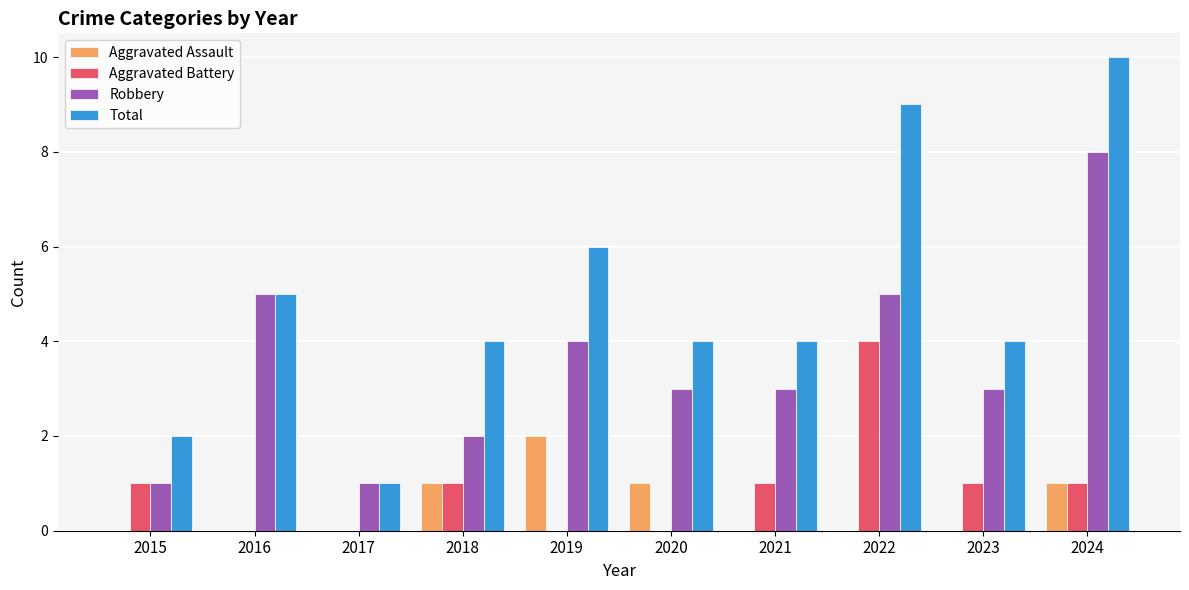

What is the spread (max minus min) of values at 2023?

4